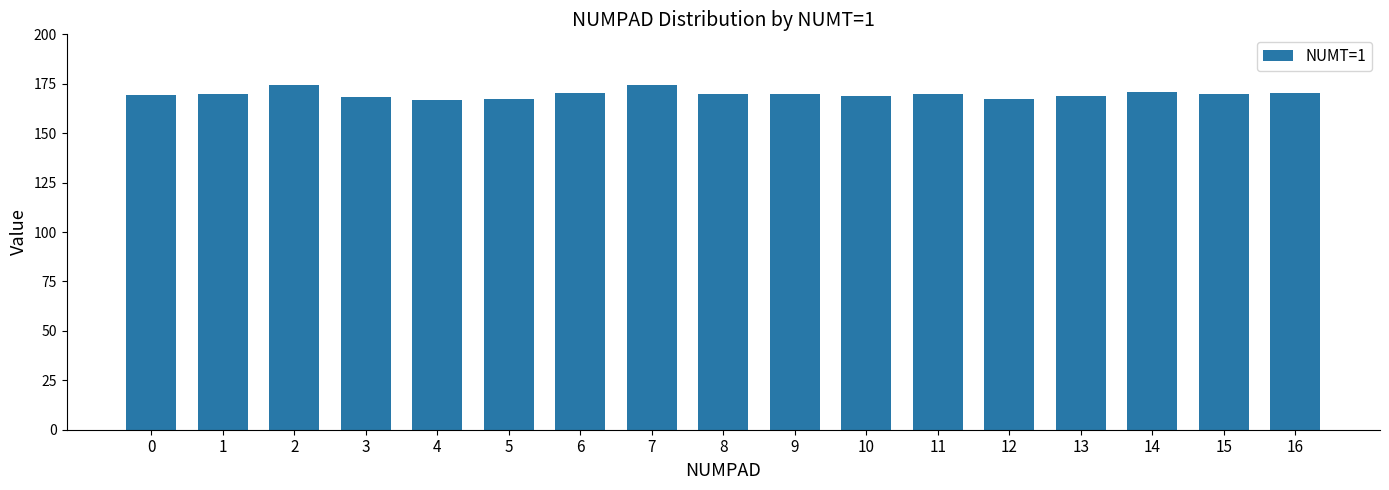

What is the sum of the values at 4 and 13?

335.5